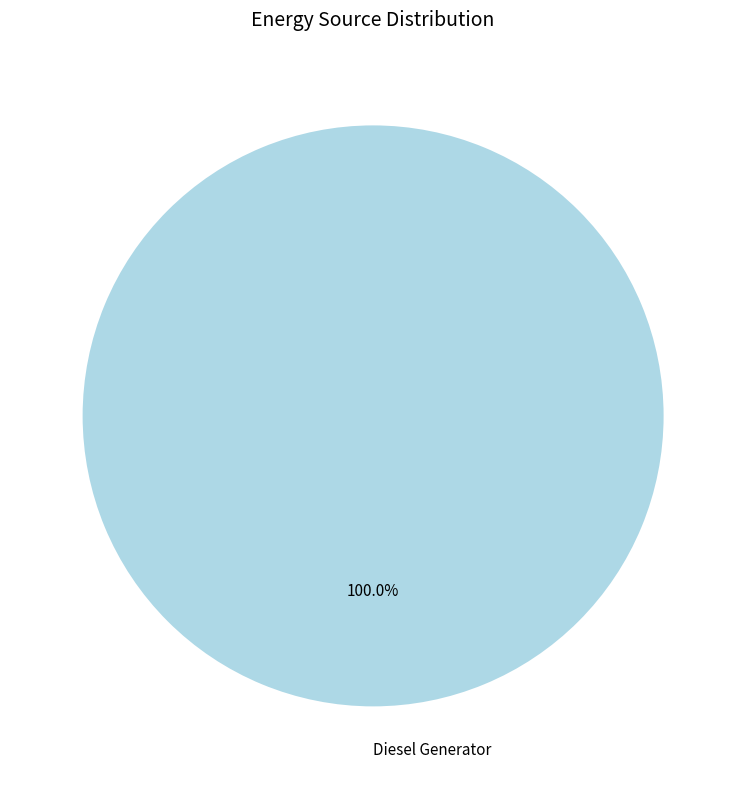

Rank the categories by value from lowest to highest.

Diesel Generator